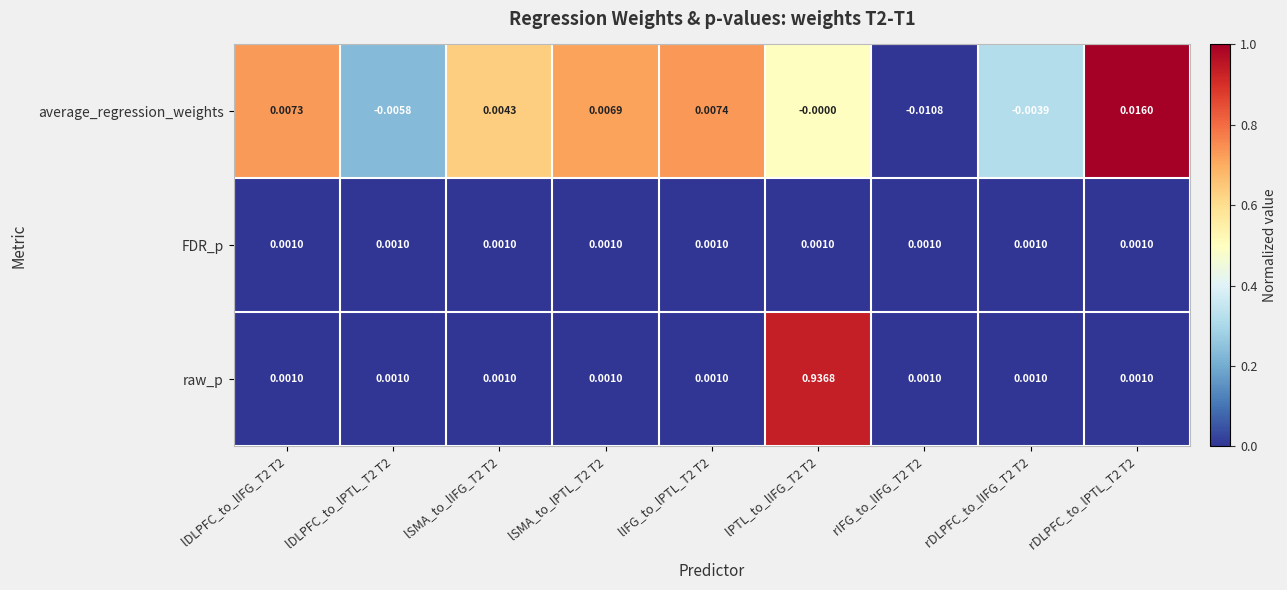

Which series has the largest total across all categories?

raw_p